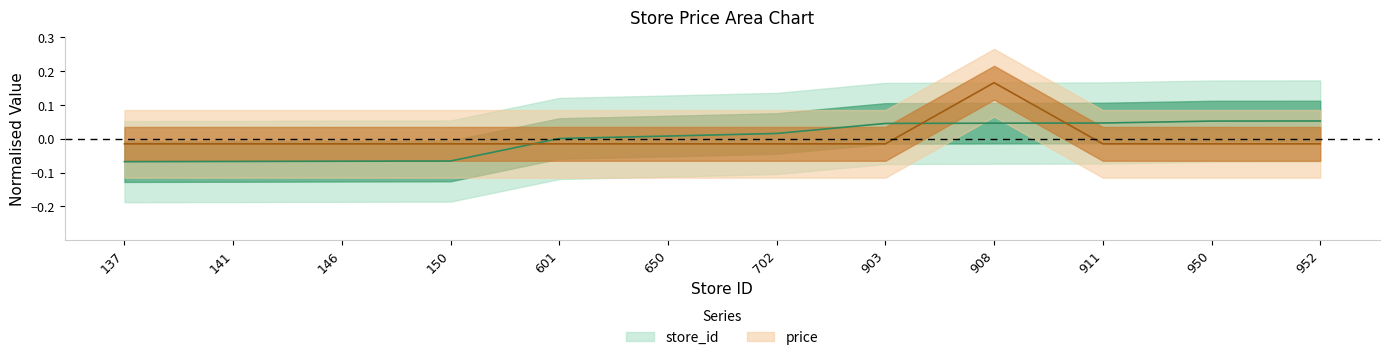

At which category is the sum across all series the highest?

908